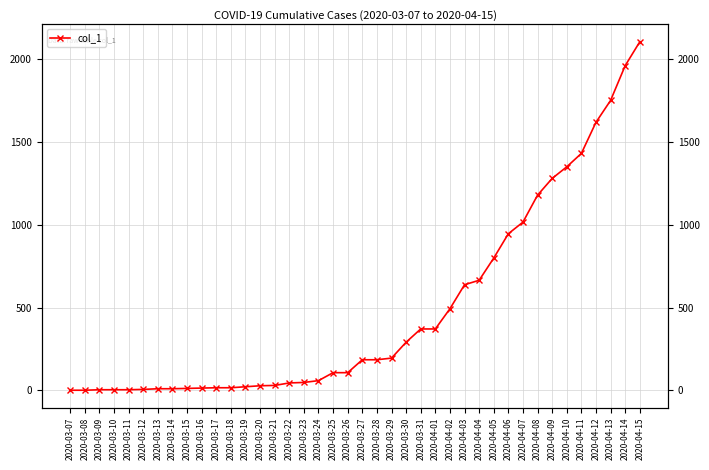

What is the label of the 33rd point from the right?

2020-03-14